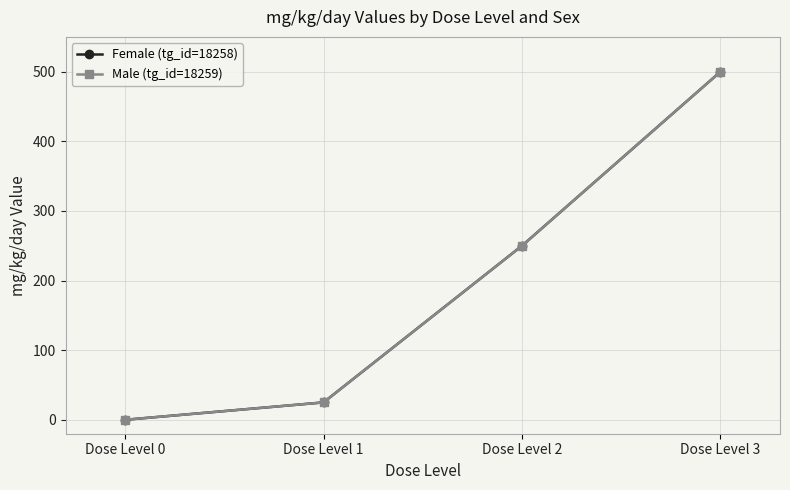

Reading left to right, what are all the values shown in this chart?

Female (tg_id=18258): Dose Level 0=0	Dose Level 1=25	Dose Level 2=250	Dose Level 3=500
Male (tg_id=18259): Dose Level 0=0	Dose Level 1=25	Dose Level 2=250	Dose Level 3=500